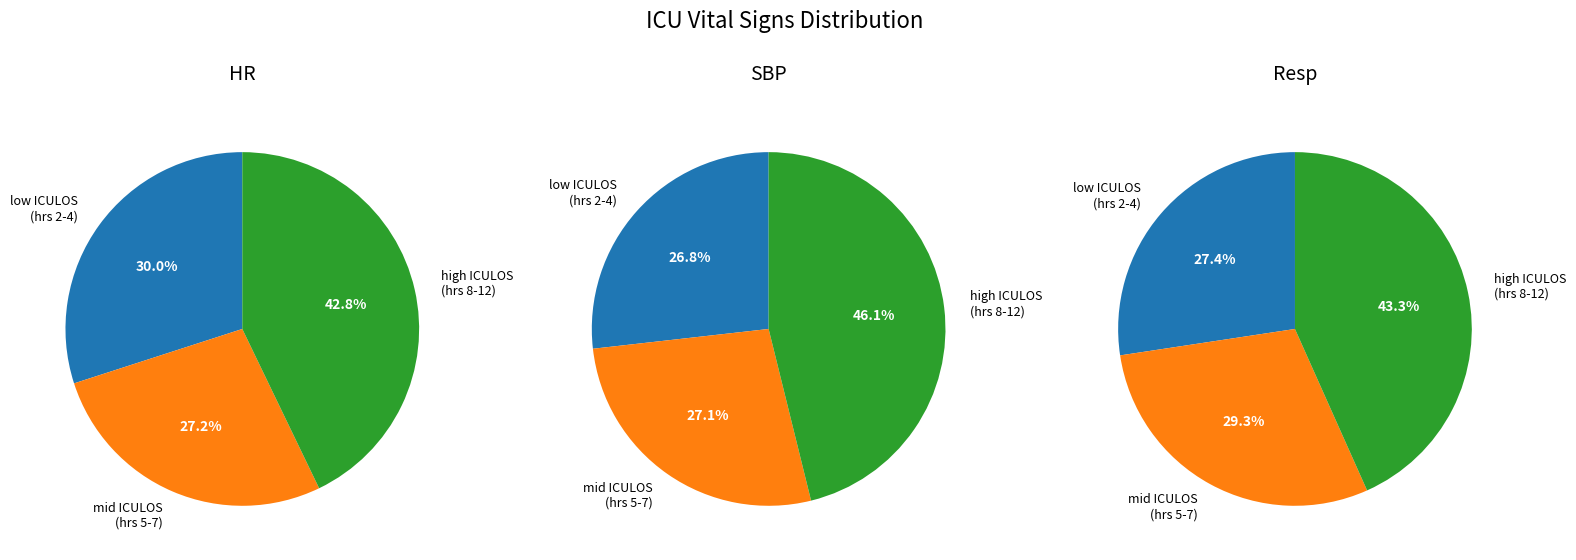

True or false: 6 accounts for 23% of the total.

False